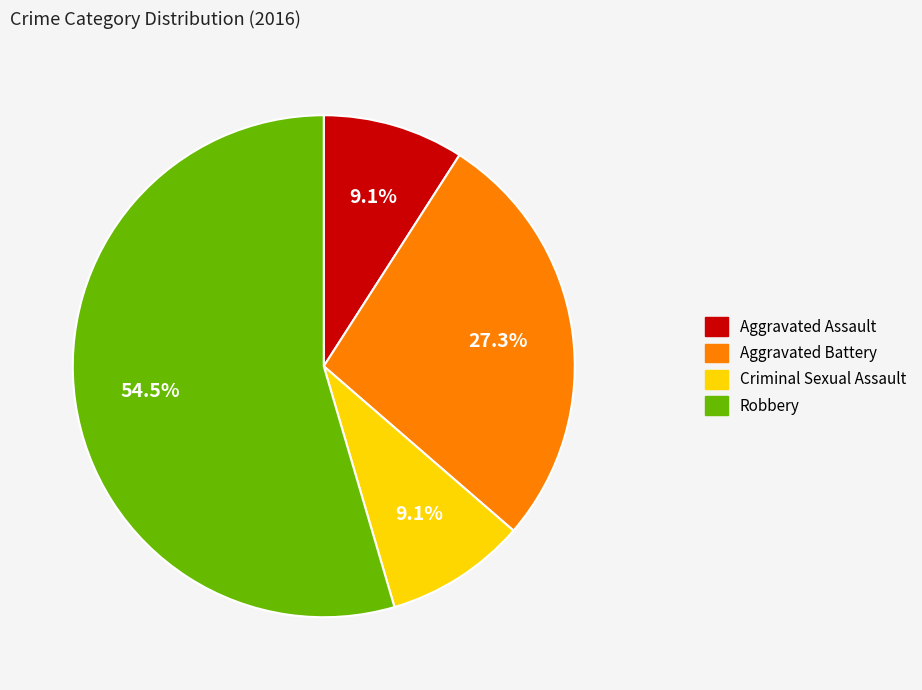

What is the largest slice in the pie chart?

Robbery